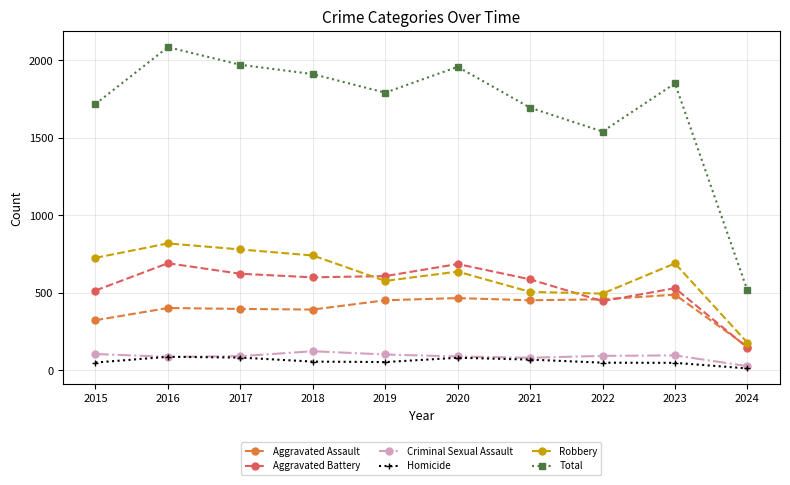

How many values in the Robbery series are below 690?

5